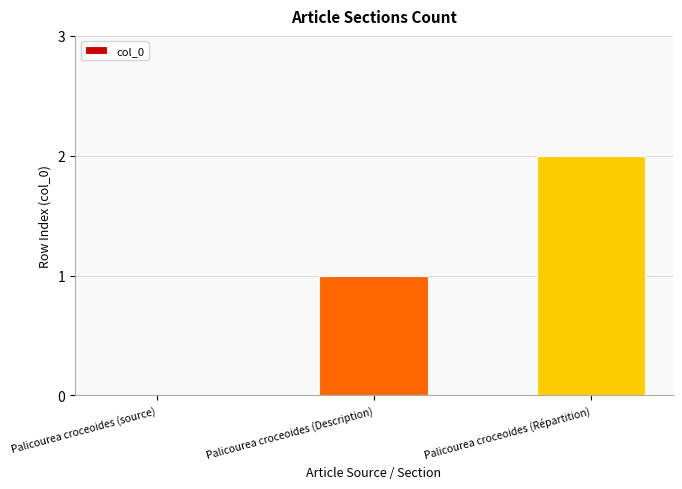

Reading right to left, transcribe all the data shown in this chart.

2	1	0